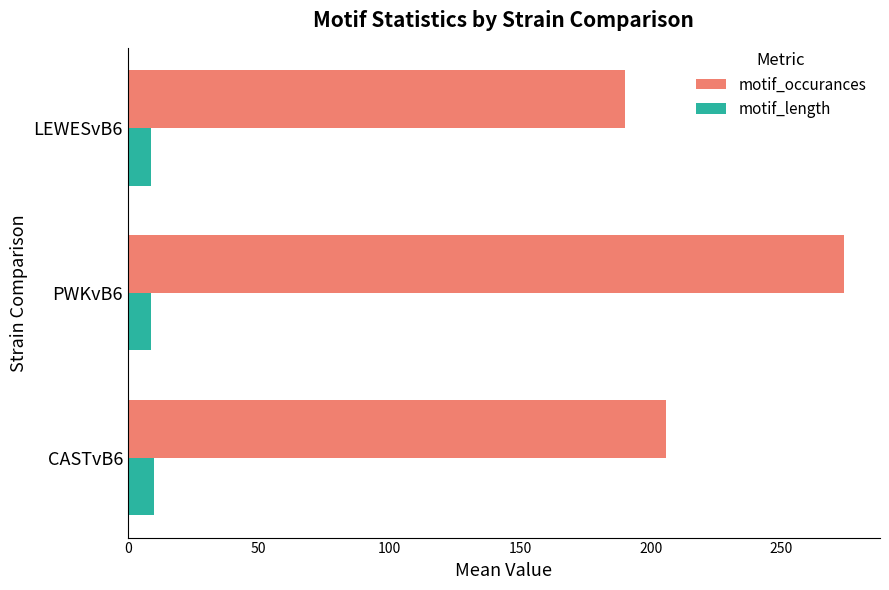

Which series has the widest spread of values?

motif_occurances